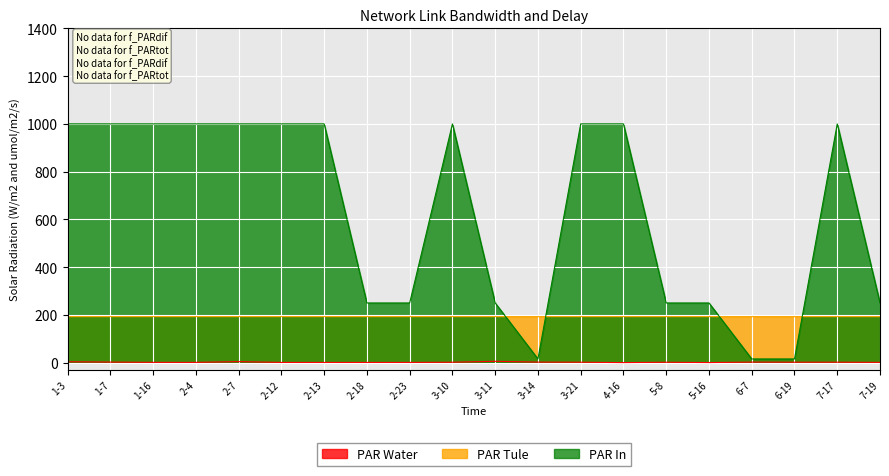

What is the maximum value for PAR Tule?

192.8